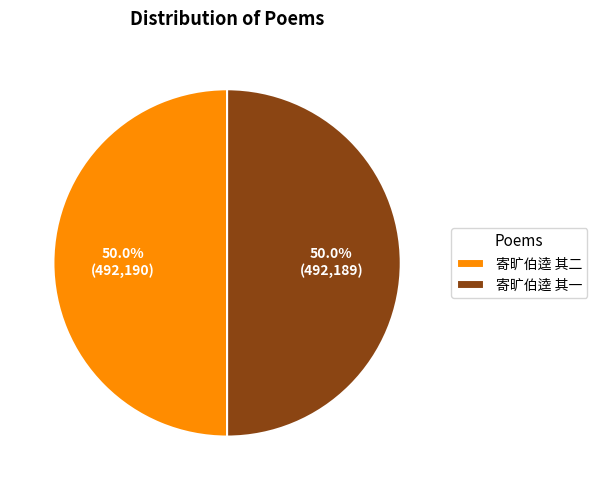

The 寄旷伯逵 其二 slice represents 62% of the pie. True or false?

False